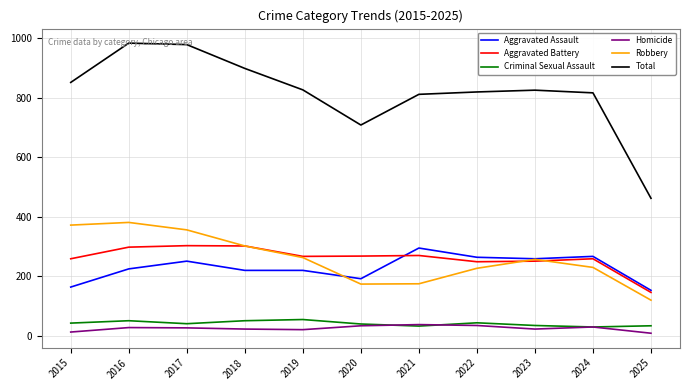

True or false: Homicide and Aggravated Assault cross at least once.

False